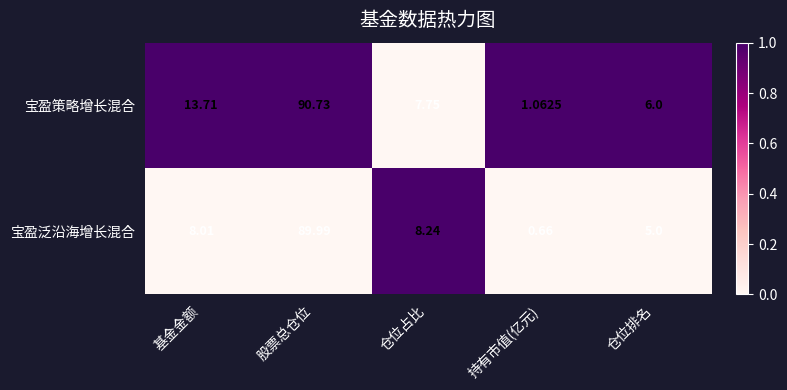

How many values in the 宝盈泛沿海增长混合 series exceed 8?

3